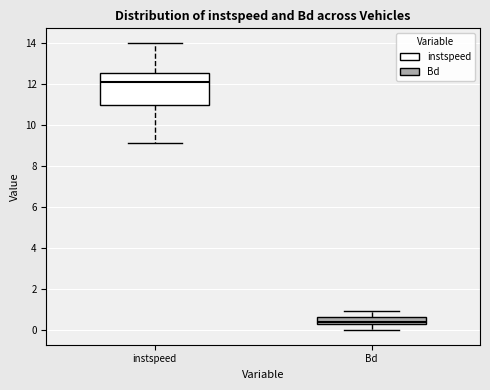

Which box has the highest median line?

instspeed